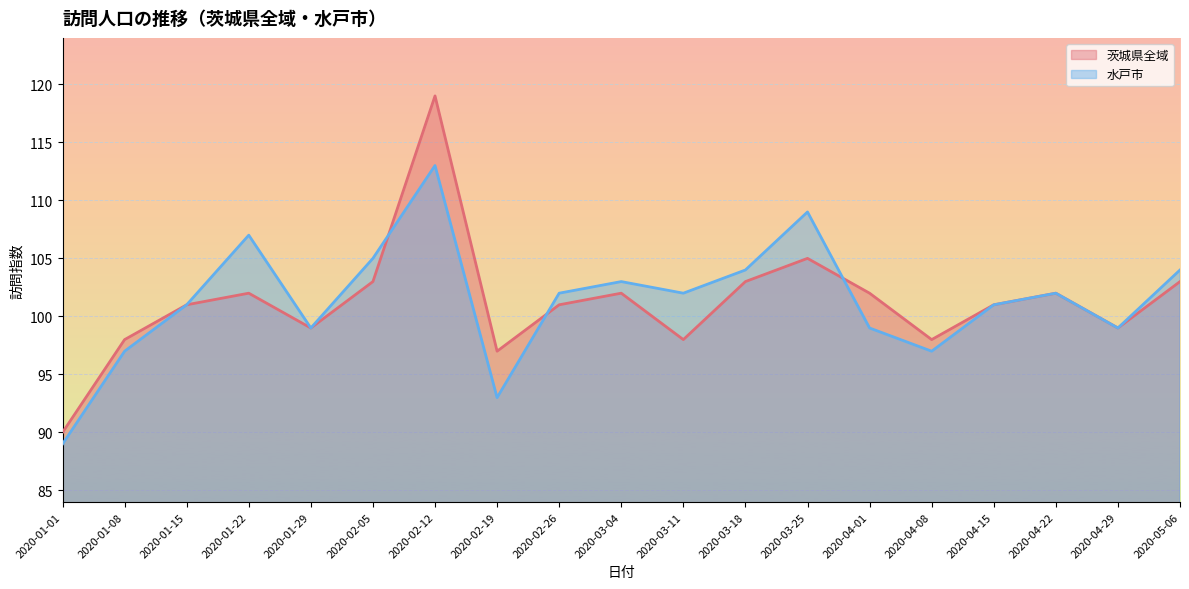

What is the sum of the 茨城県全域 values at 2020-01-29 and 2020-02-26?

200